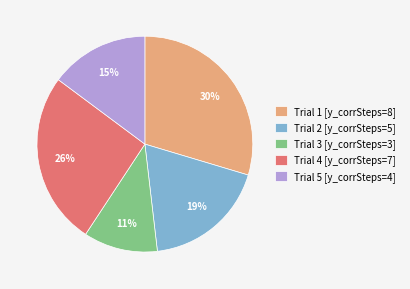

To the nearest percent, what is the average slice percentage?

20%